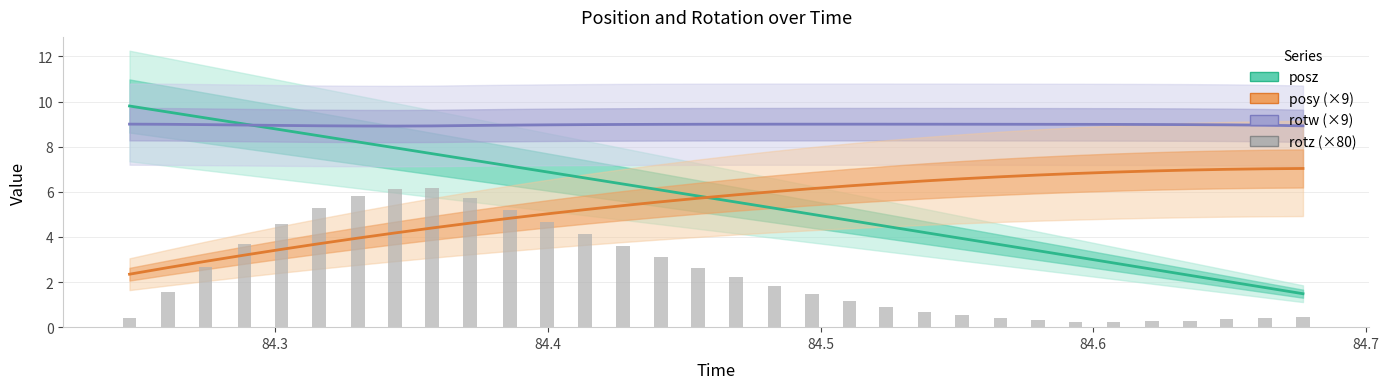

Which series has the largest range (max minus min)?

posz